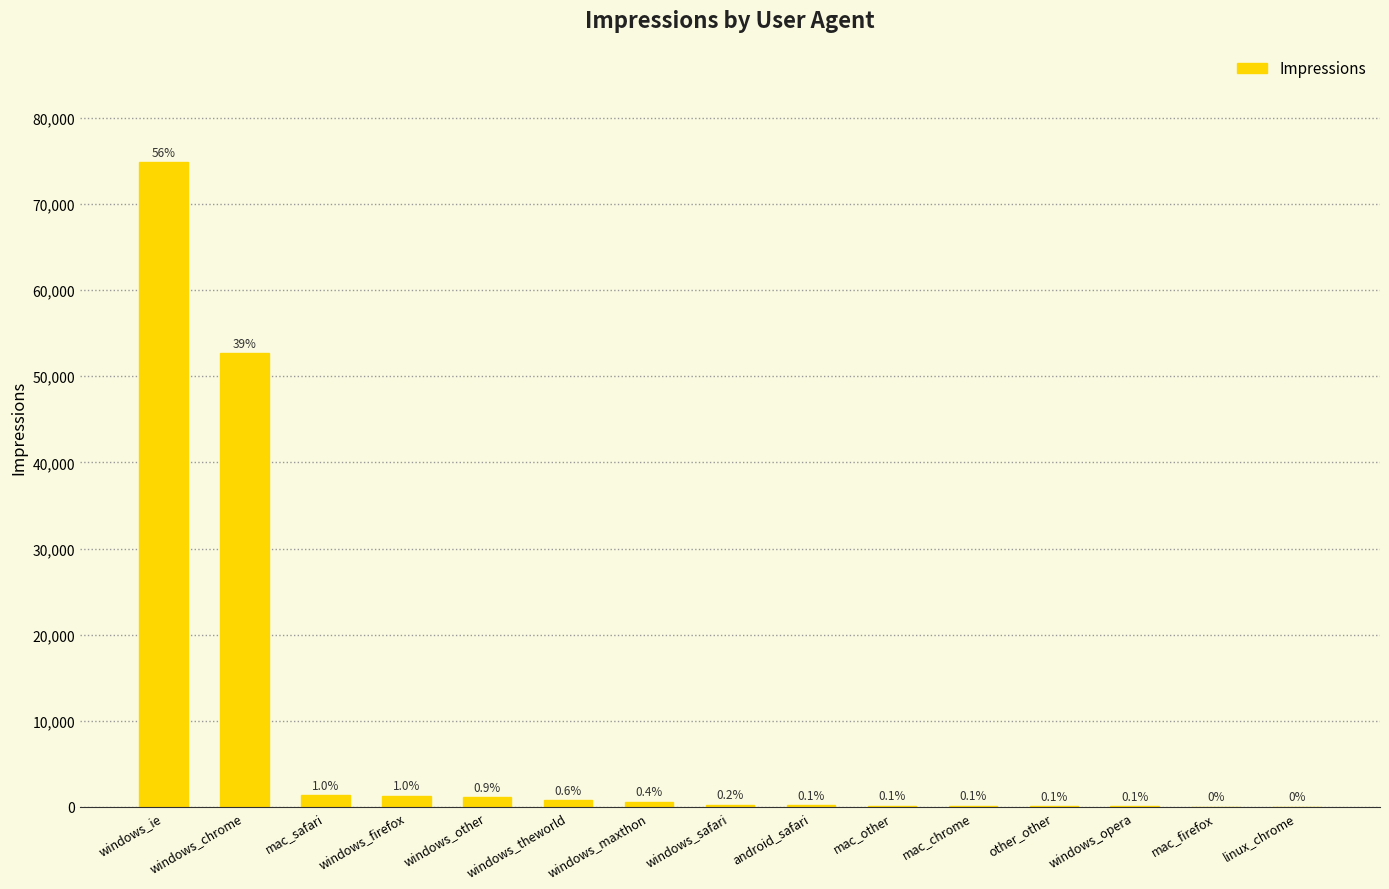

Which label corresponds to the smallest value in the chart?

linux_chrome